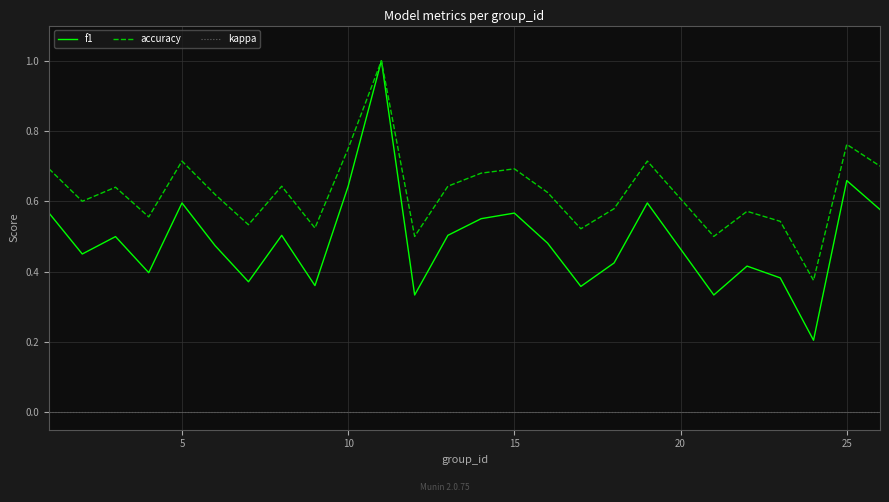

What is the maximum value shown in the chart?

1.0